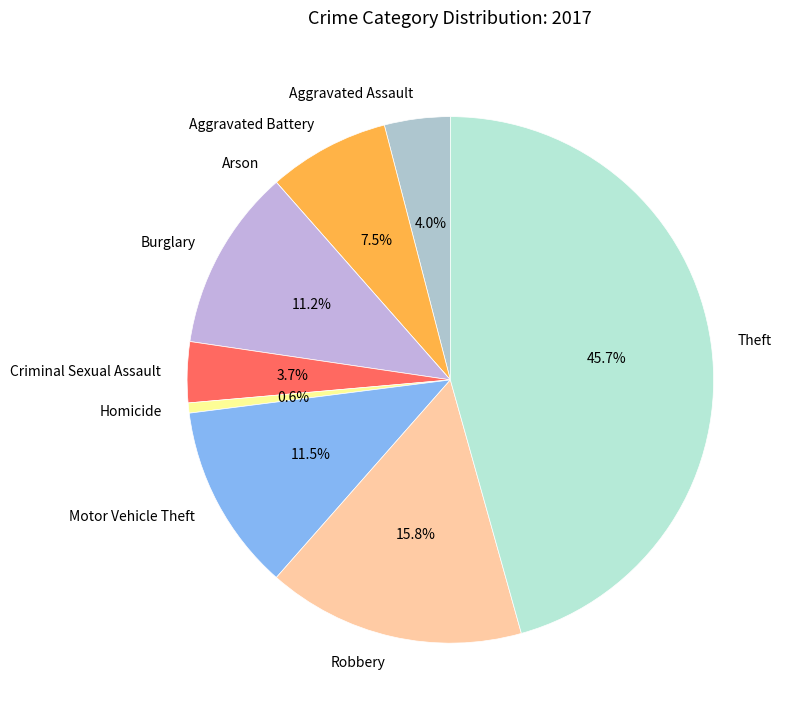

What is the ratio of the value at Aggravated Assault to the value at Robbery?

0.3